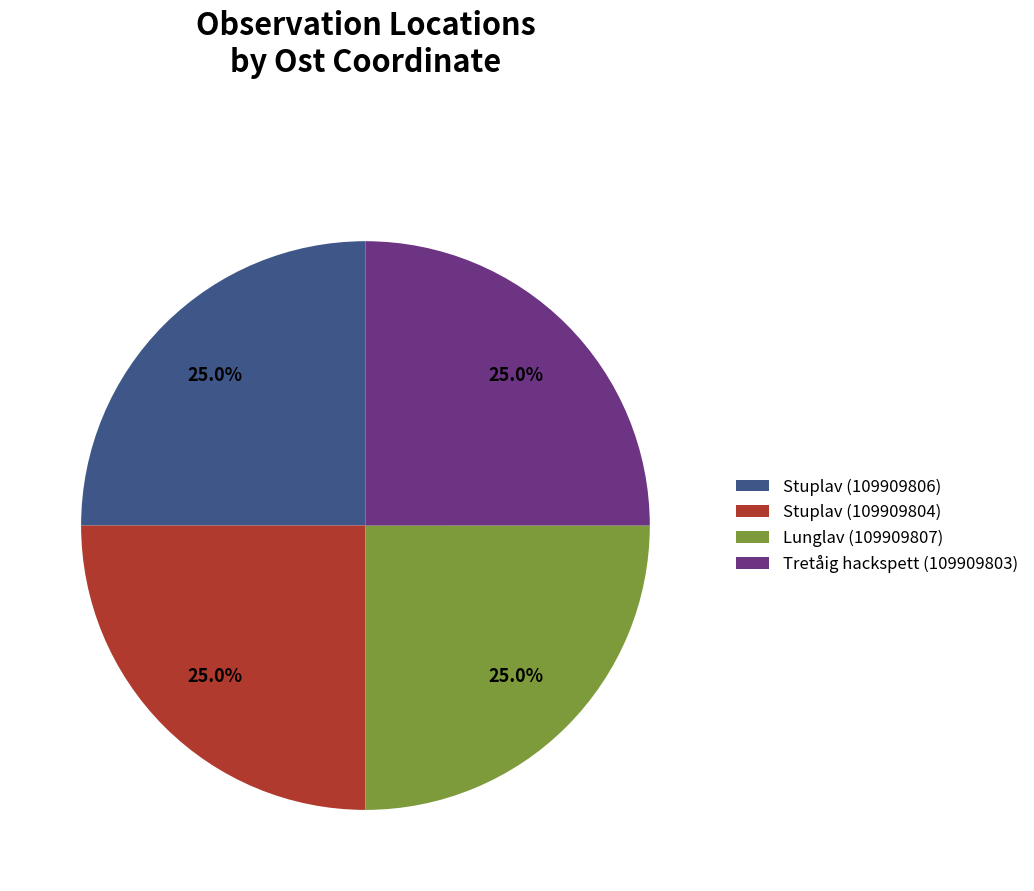

How much of the chart is everything except Stuplav (109909806)?

75.0%